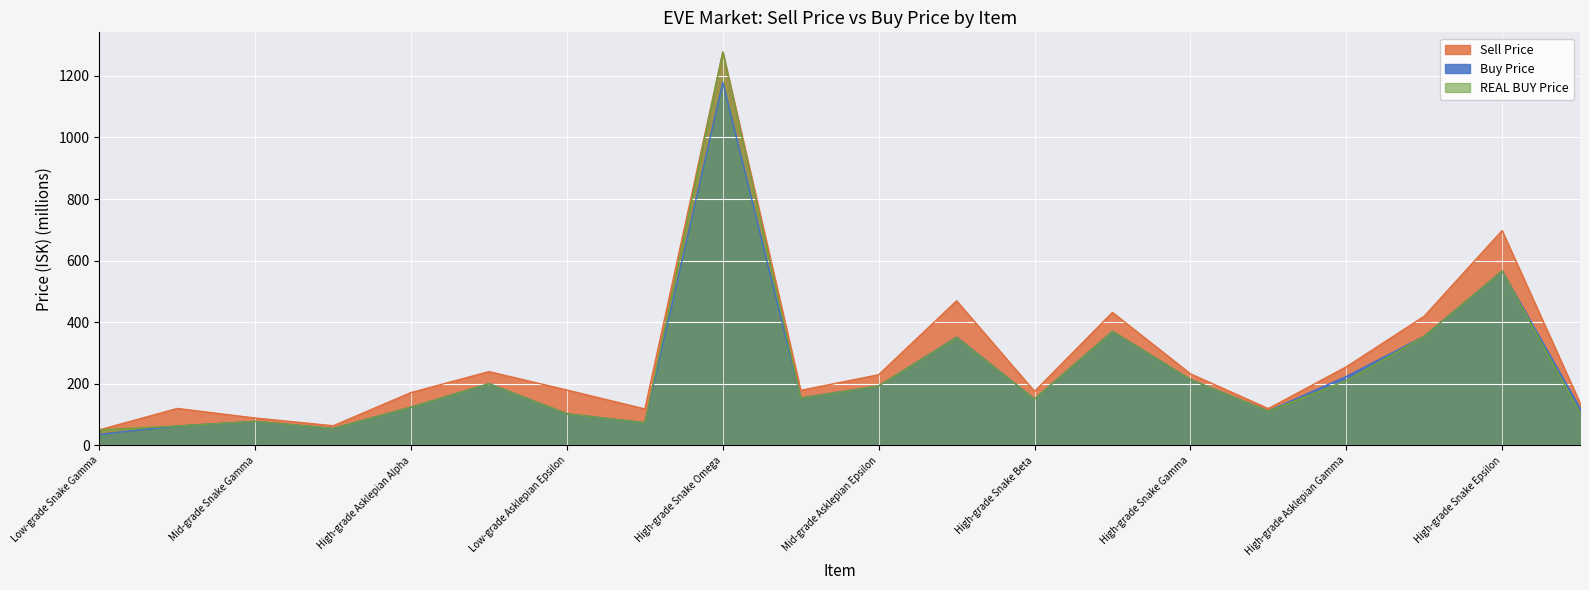

What is the difference between the second highest and minimum values in the Sell Price series?

647.2